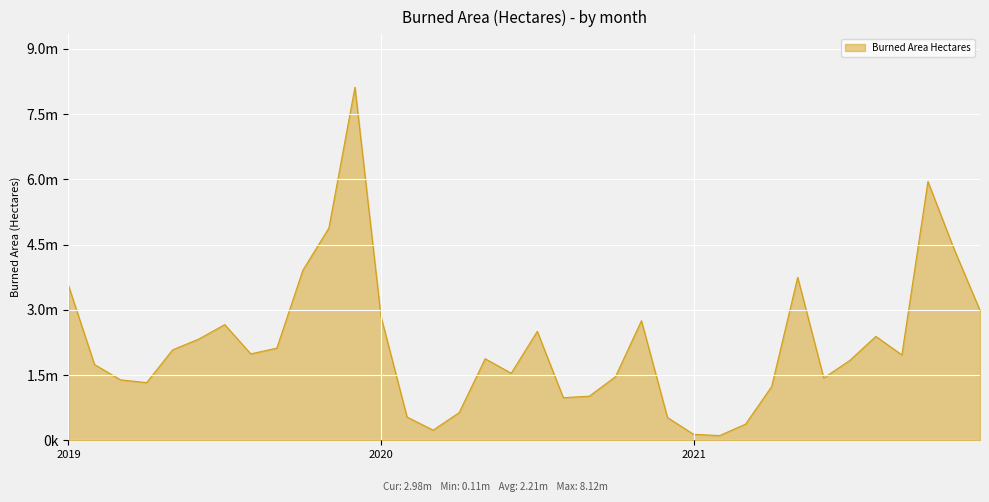

Does the chart display data point markers on the line(s)?

No